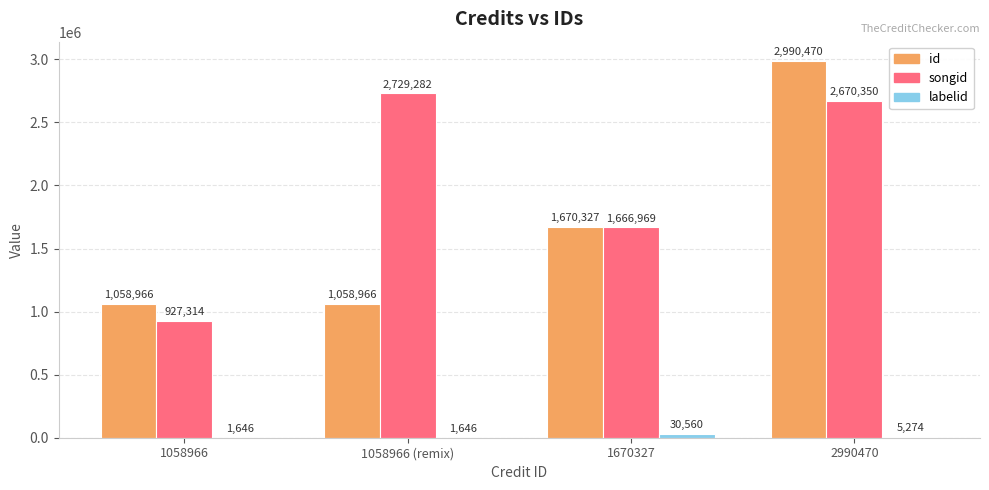

Does the chart contain stacked bars?

No